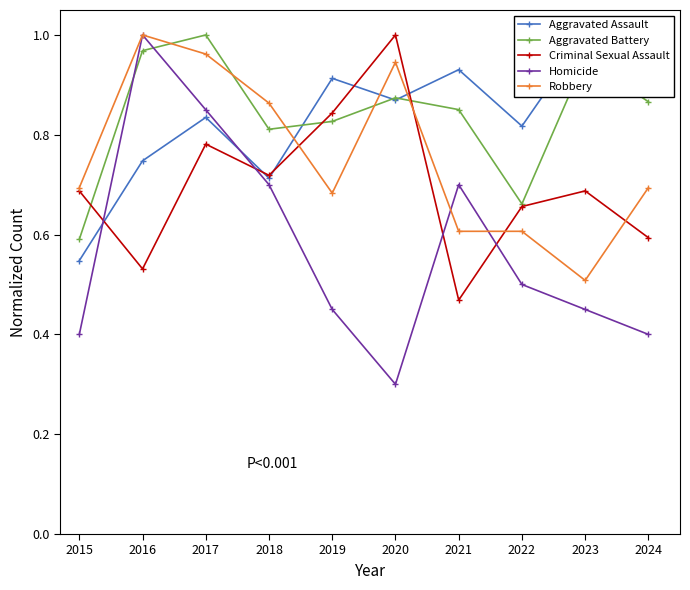

How many distinct data groups are displayed?

5